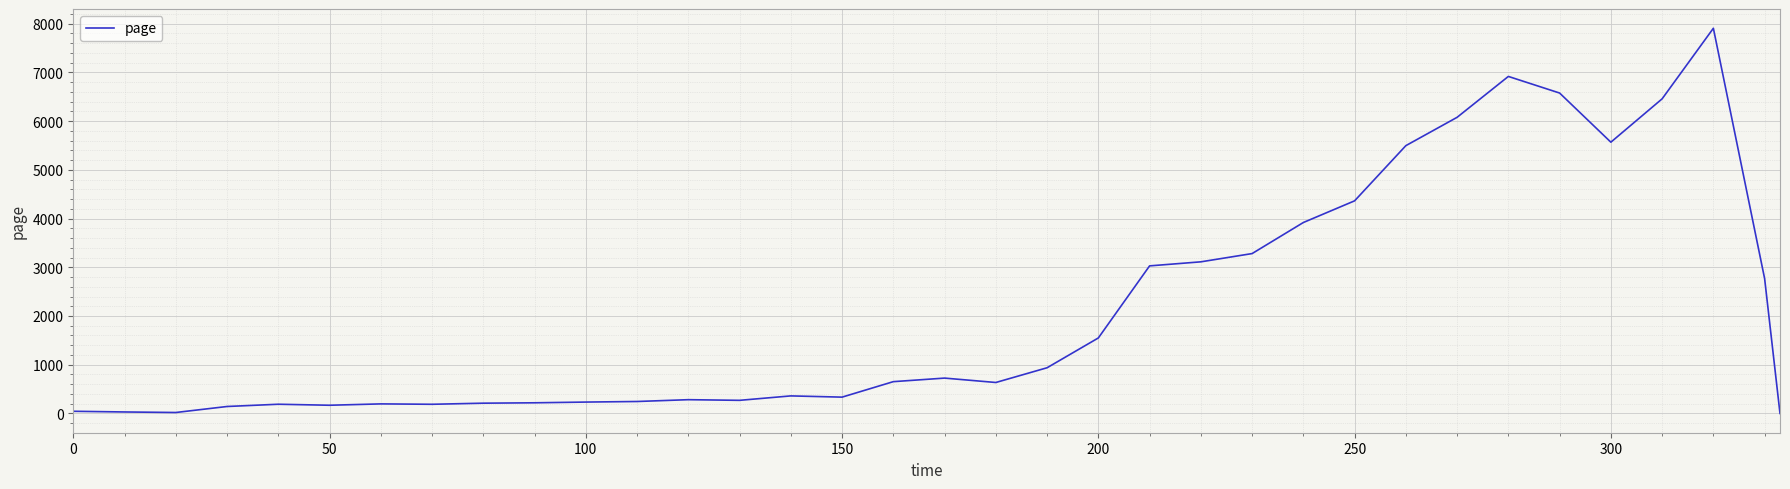

Count the number of categories in the chart.

35